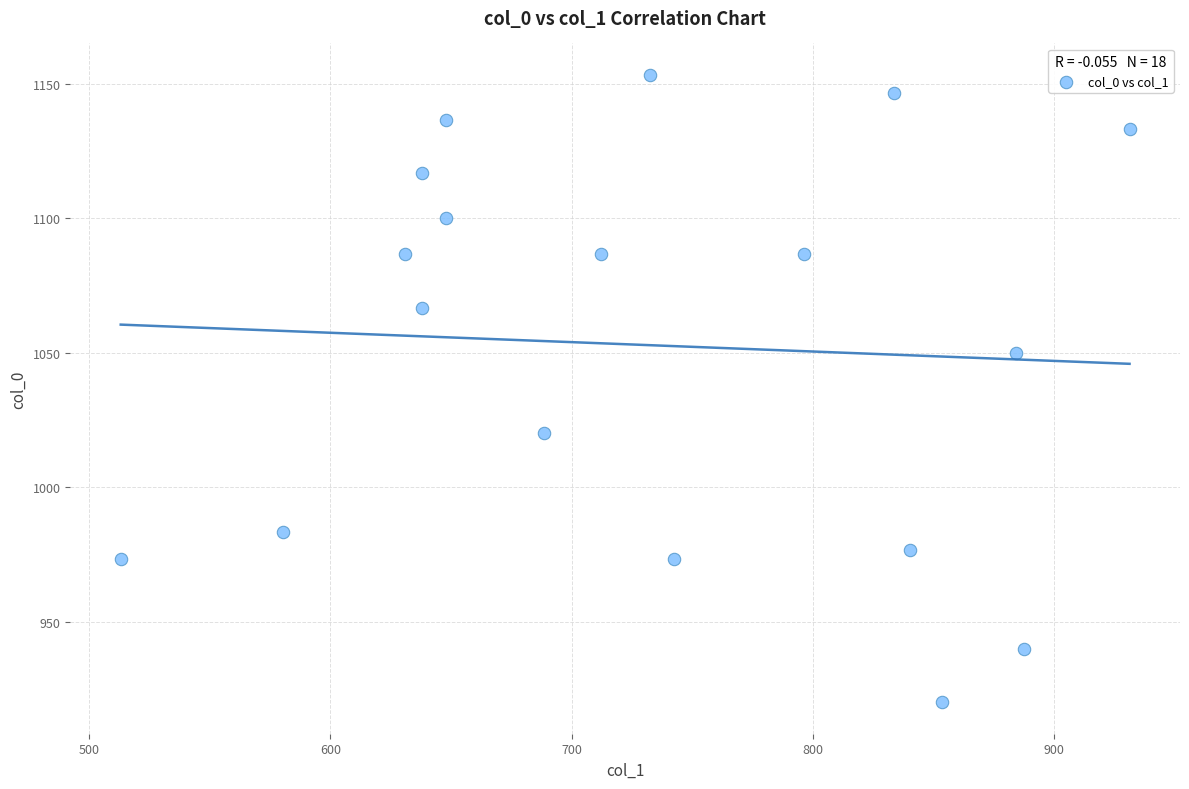

What is the range of Y values (max minus min)?

233.3